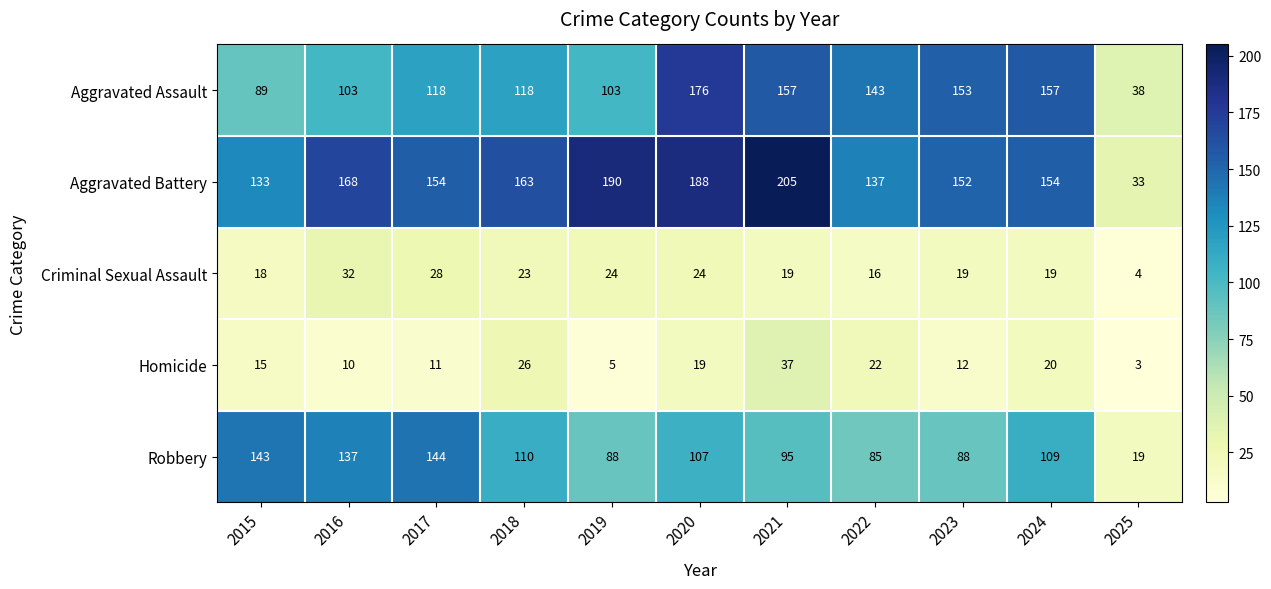

Is it true that Aggravated Assault equals 237 at 2024?

False